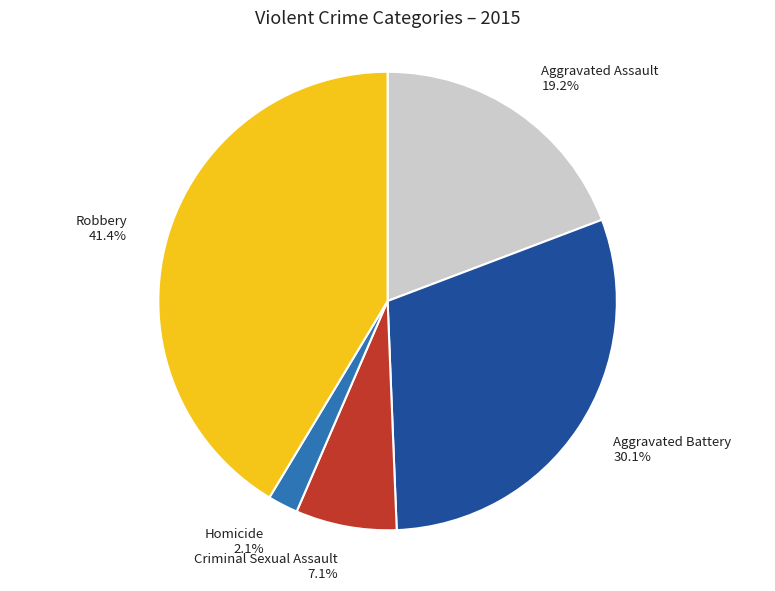

How many segments does this pie chart have?

5